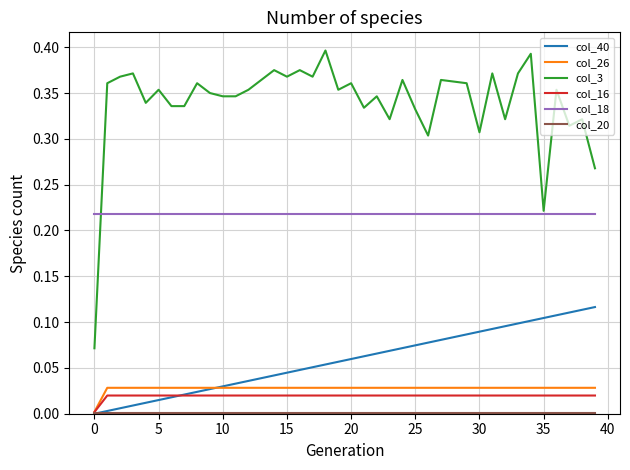

True or false: col_40 and col_18 cross at least once.

False